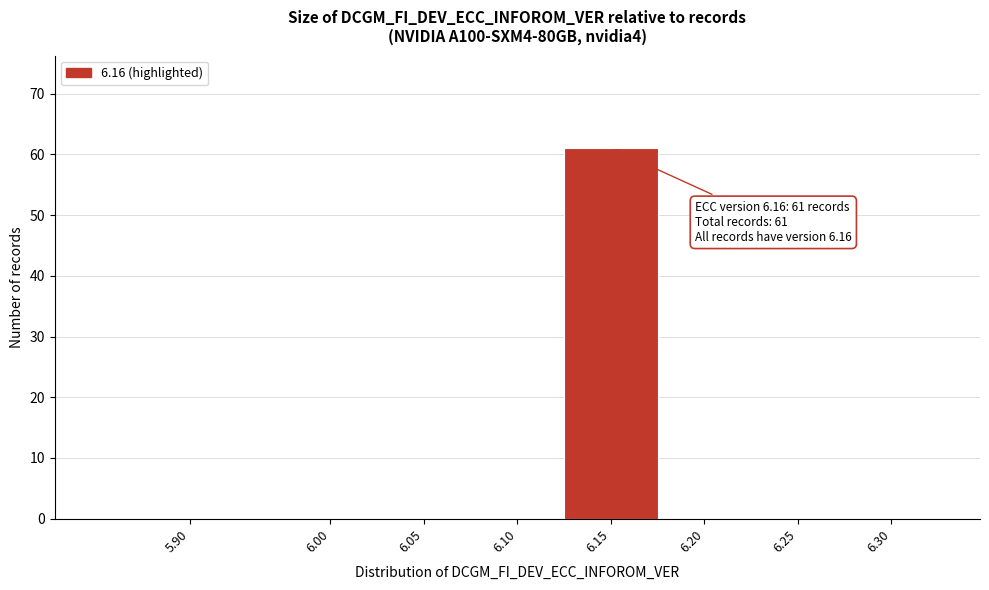

Reading left to right, list all the values displayed in this chart.

5.90=0	6.00=0	6.05=0	6.10=0	6.15=61	6.20=0	6.25=0	6.30=0